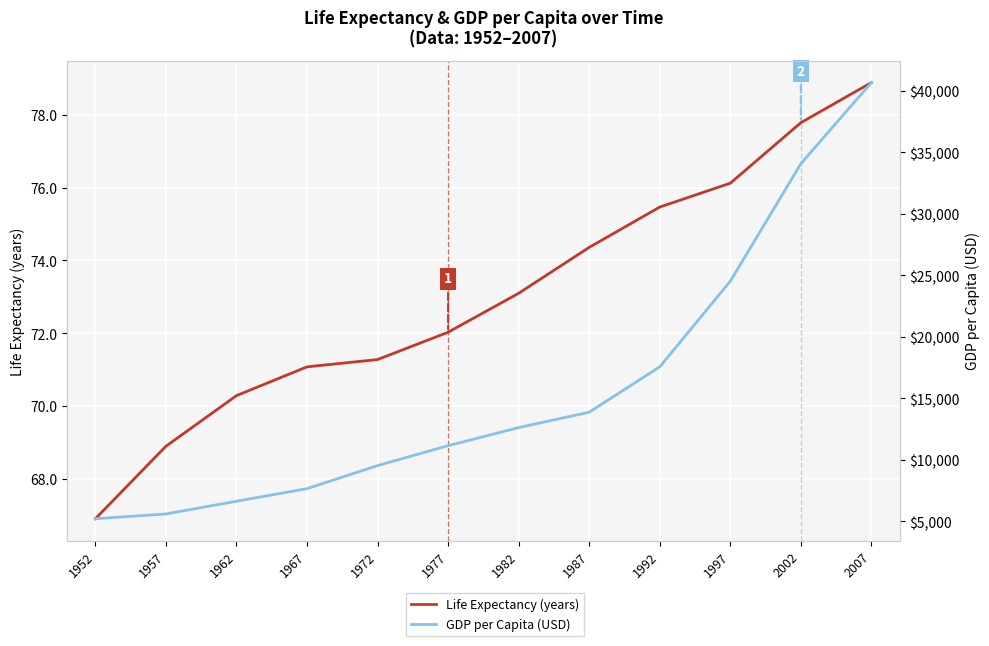

True or false: GDP per Capita (USD) has more than 0 interior local peaks.

False